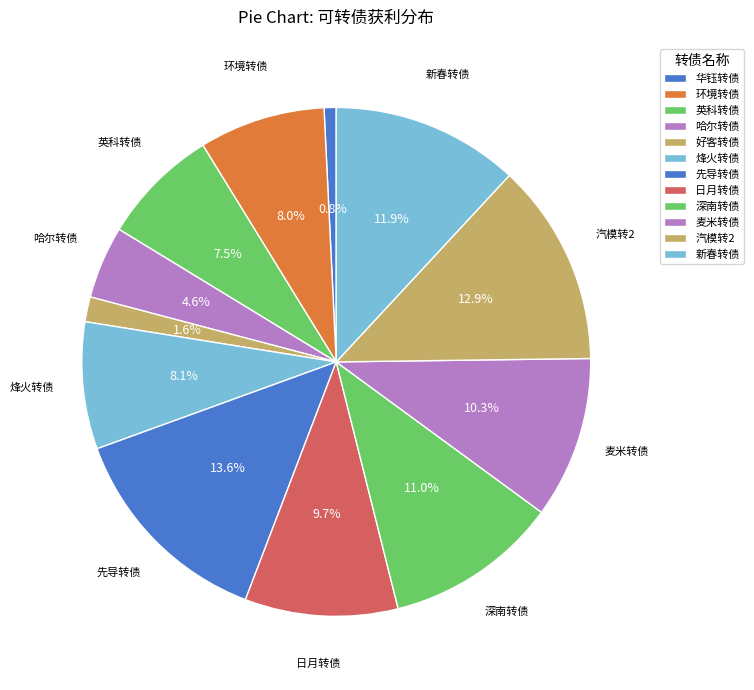

Rank the categories by value from highest to lowest.

先导转债, 汽模转2, 新春转债, 深南转债, 麦米转债, 日月转债, 烽火转债, 环境转债, 英科转债, 哈尔转债, 好客转债, 华钰转债